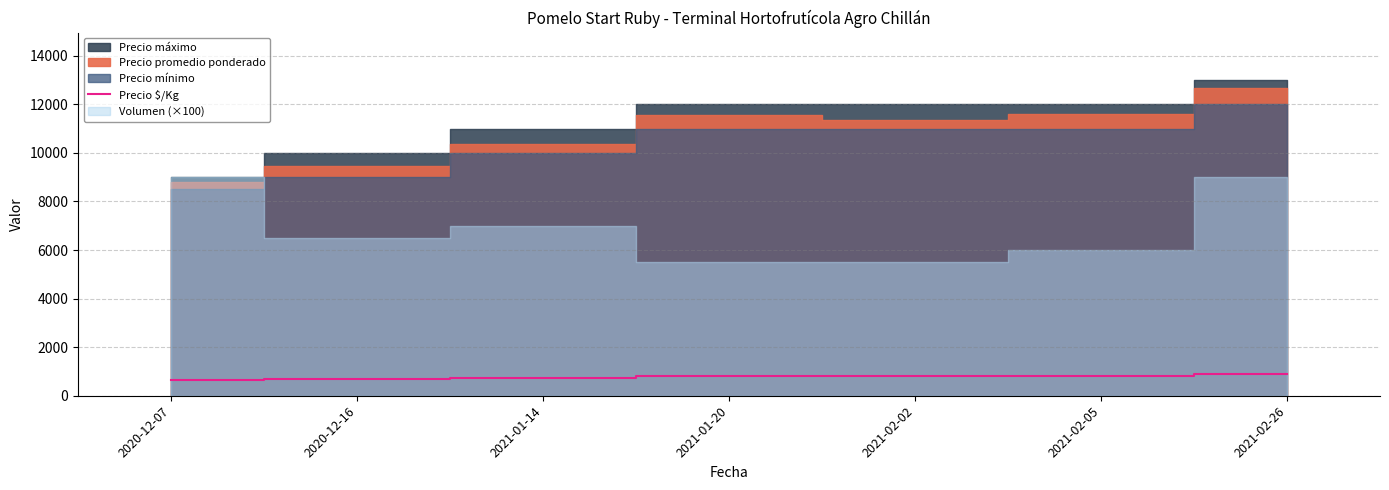

The value of Precio $/Kg at 2021-01-20 is 1292. True or false?

False